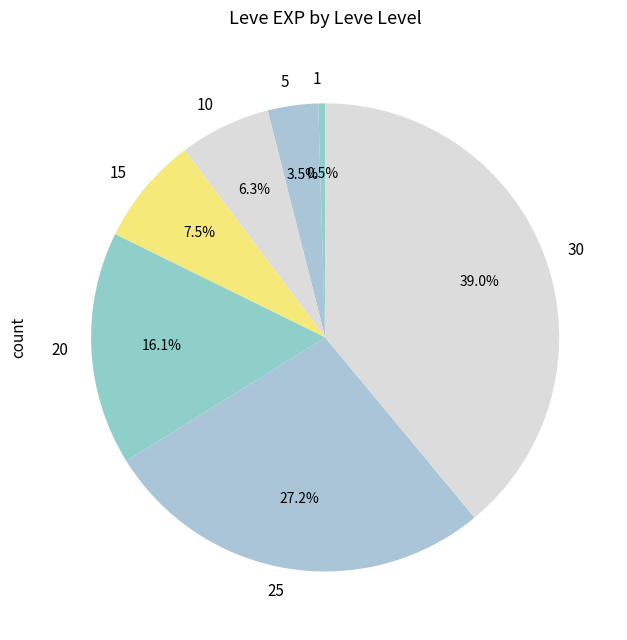

Rank the categories by value from highest to lowest.

30, 25, 20, 15, 10, 5, 1